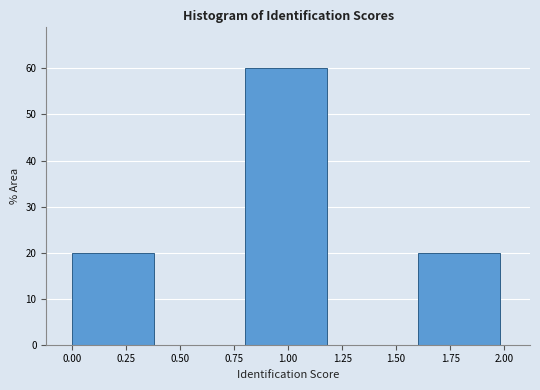

Reading left to right, transcribe this chart: for each bar, give the range it covers on the x-axis and its height. The values are not printed on the chart, so give them approximately, as read against the axis.

0.0 to 0.4: 20
0.4 to 0.8: 0
0.8 to 1.2: 60
1.2 to 1.6: 0
1.6 to 2.0: 20